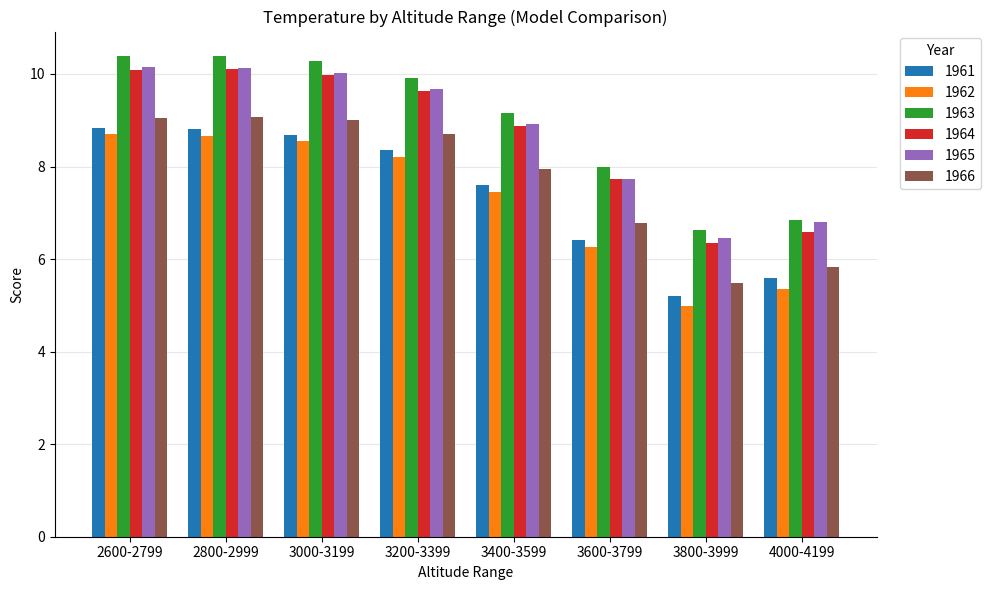

Is it true that 1961 equals 14.2 at 2800-2999?

False